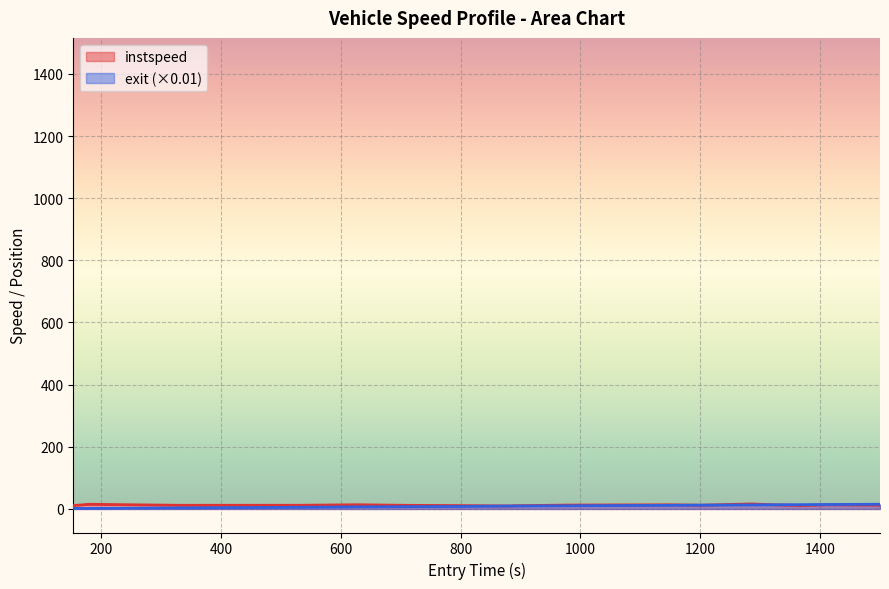

Reading left to right, extract all data points from this chart.

instspeed: 10.7	15.0	11.7	11.8	13.5	11.6	10.9	10.8	9.5	10.5	10.3	12.5	13.4	12.4	11.9	16.1	13.2	11.2	13.4	12.3
exit: 1.7	1.9	3.5	5.5	6.8	7.4	8.1	8.2	9.5	9.5	9.5	10.2	11.6	12.2	12.2	13.0	13.4	13.8	14.3	15.2